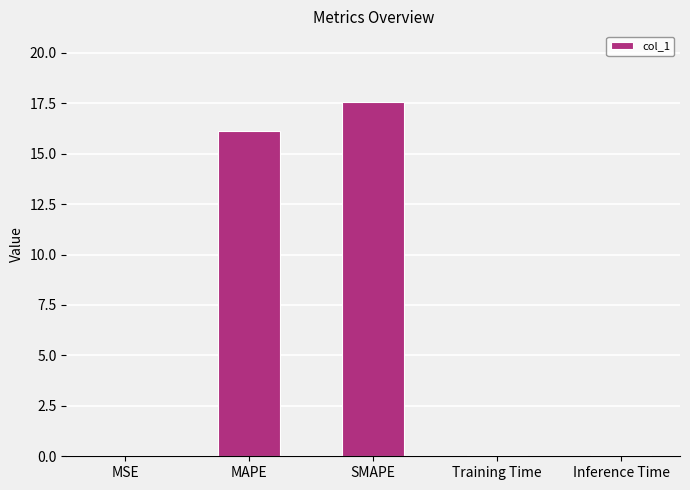

Which label corresponds to the largest value in the chart?

SMAPE